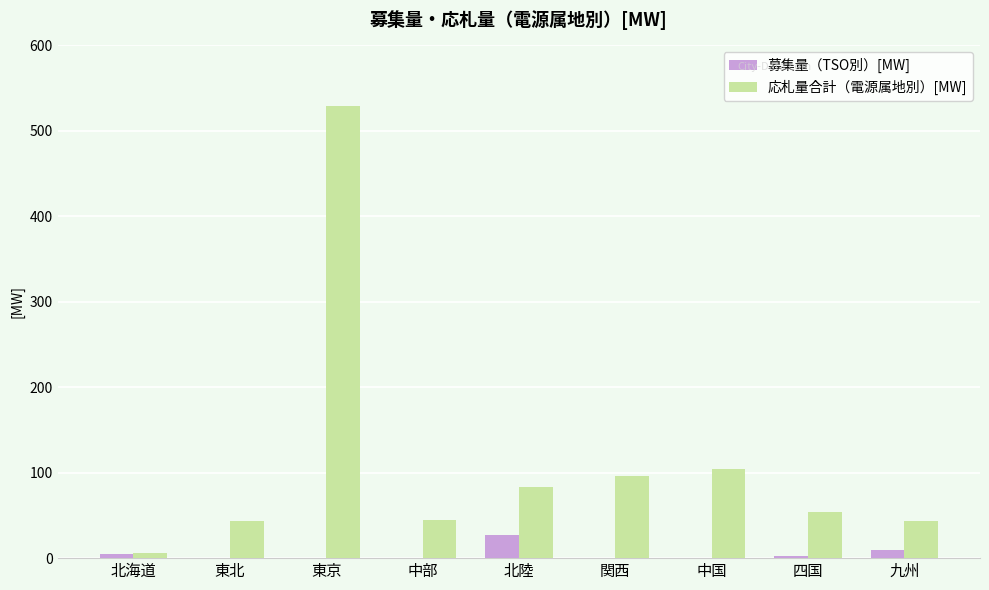

At which label does 応札量合計（電源属地別）[MW] first exceed 54?

東京